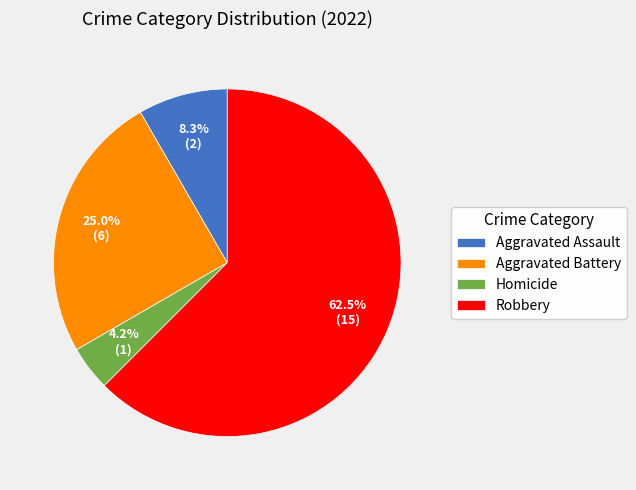

The Aggravated Battery slice represents 25% of the pie. True or false?

True